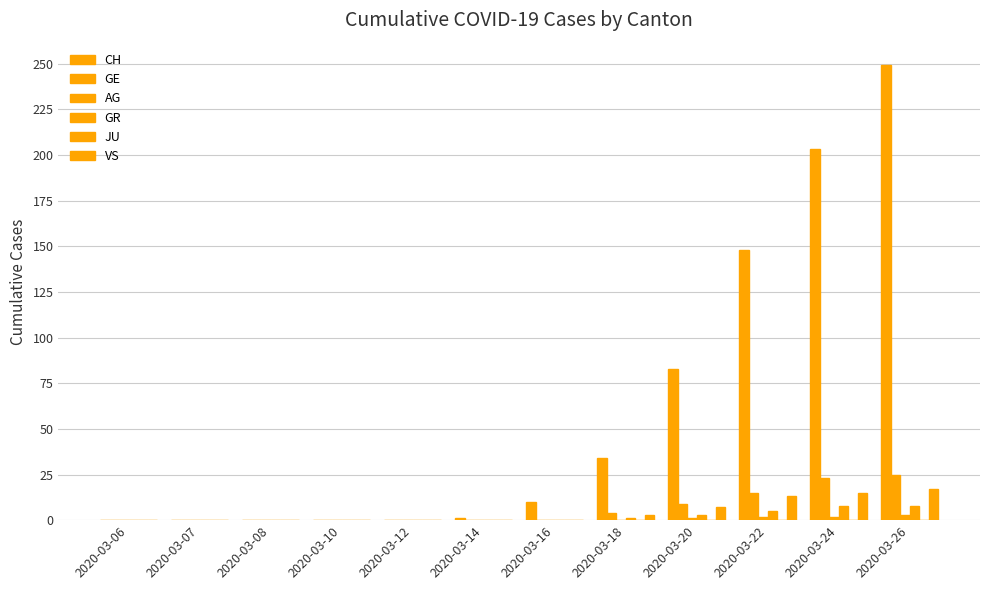

Are the bars horizontal?

No